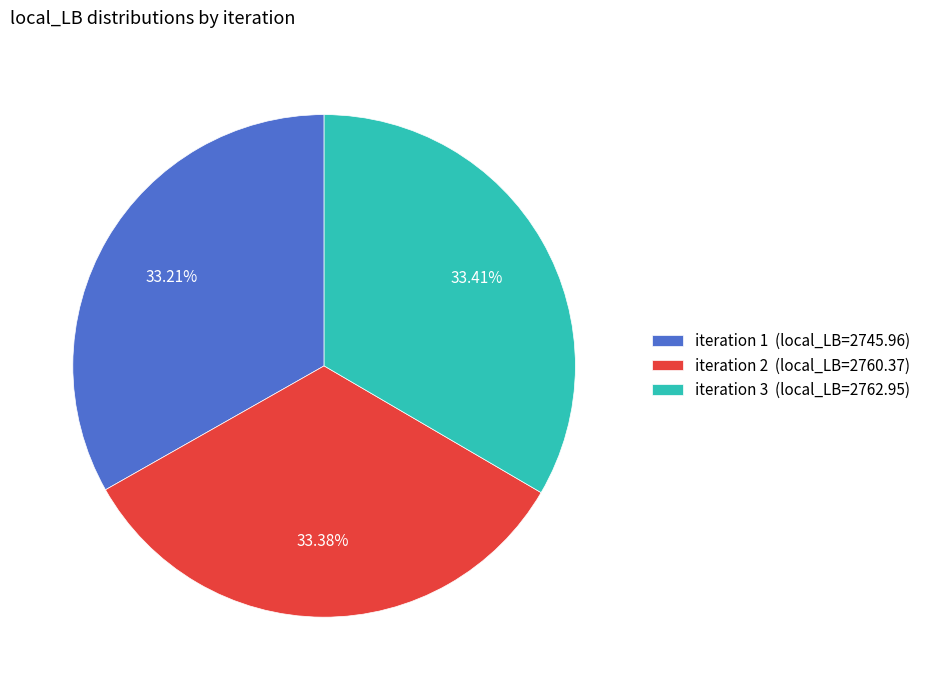

What is the ratio of the value at iteration 1 (local_LB=2745.96) to the value at iteration 3 (local_LB=2762.95)?

1.0